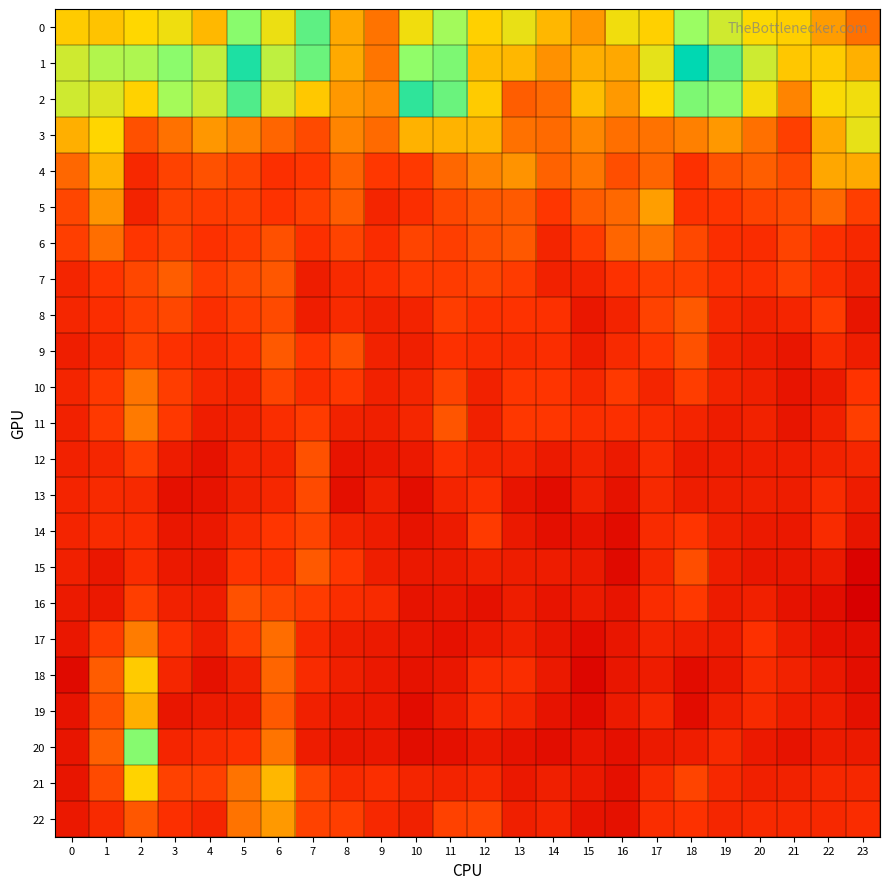

At which category is the sum across all series the highest?

2